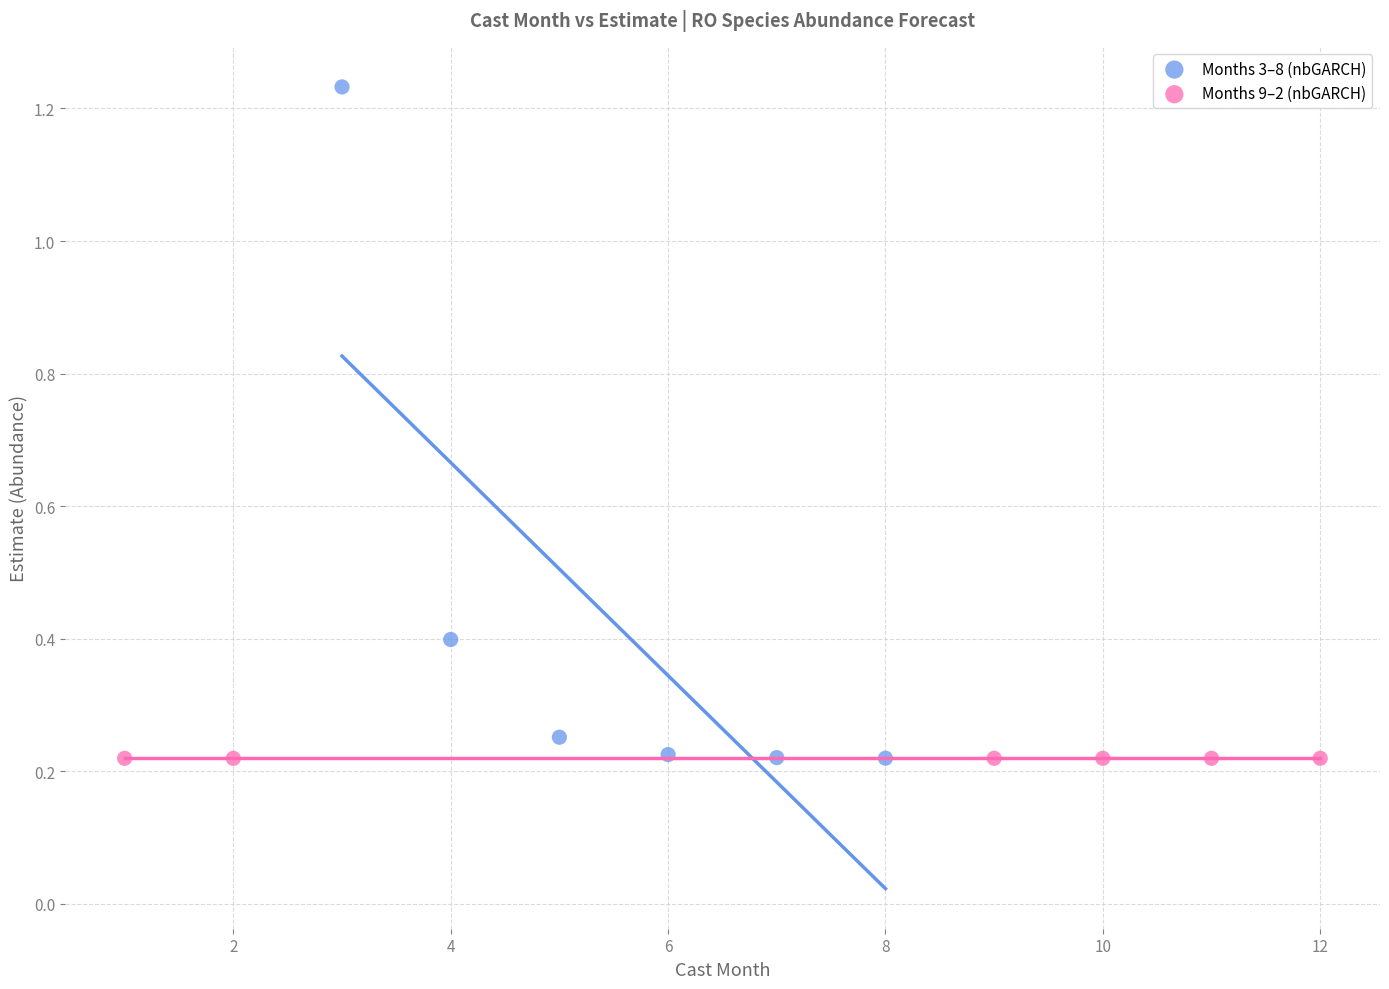

What are all the series names shown in the legend?

Months 3–8 (nbGARCH), Months 9–2 (nbGARCH)